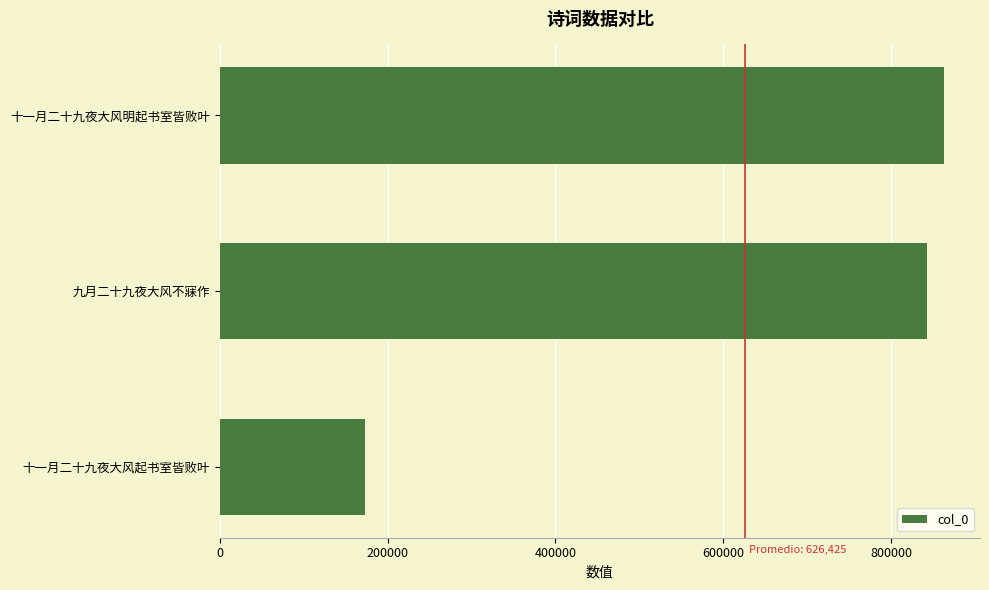

Is it true that the value at 十一月二十九夜大风明起书室皆败叶 is 1340812?

False